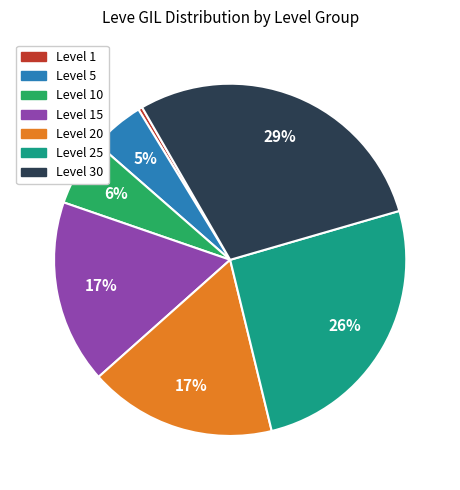

Is there a majority slice in this chart?

No